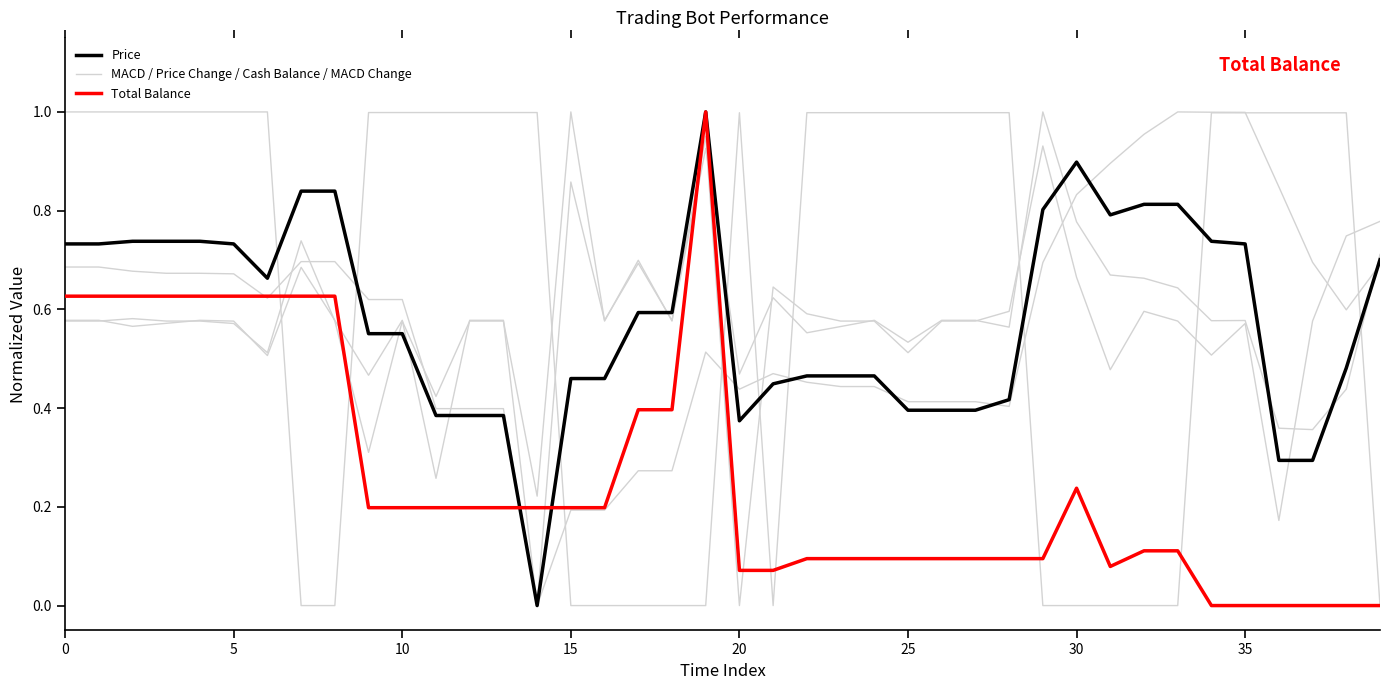

Does the chart display data point markers on the line(s)?

No